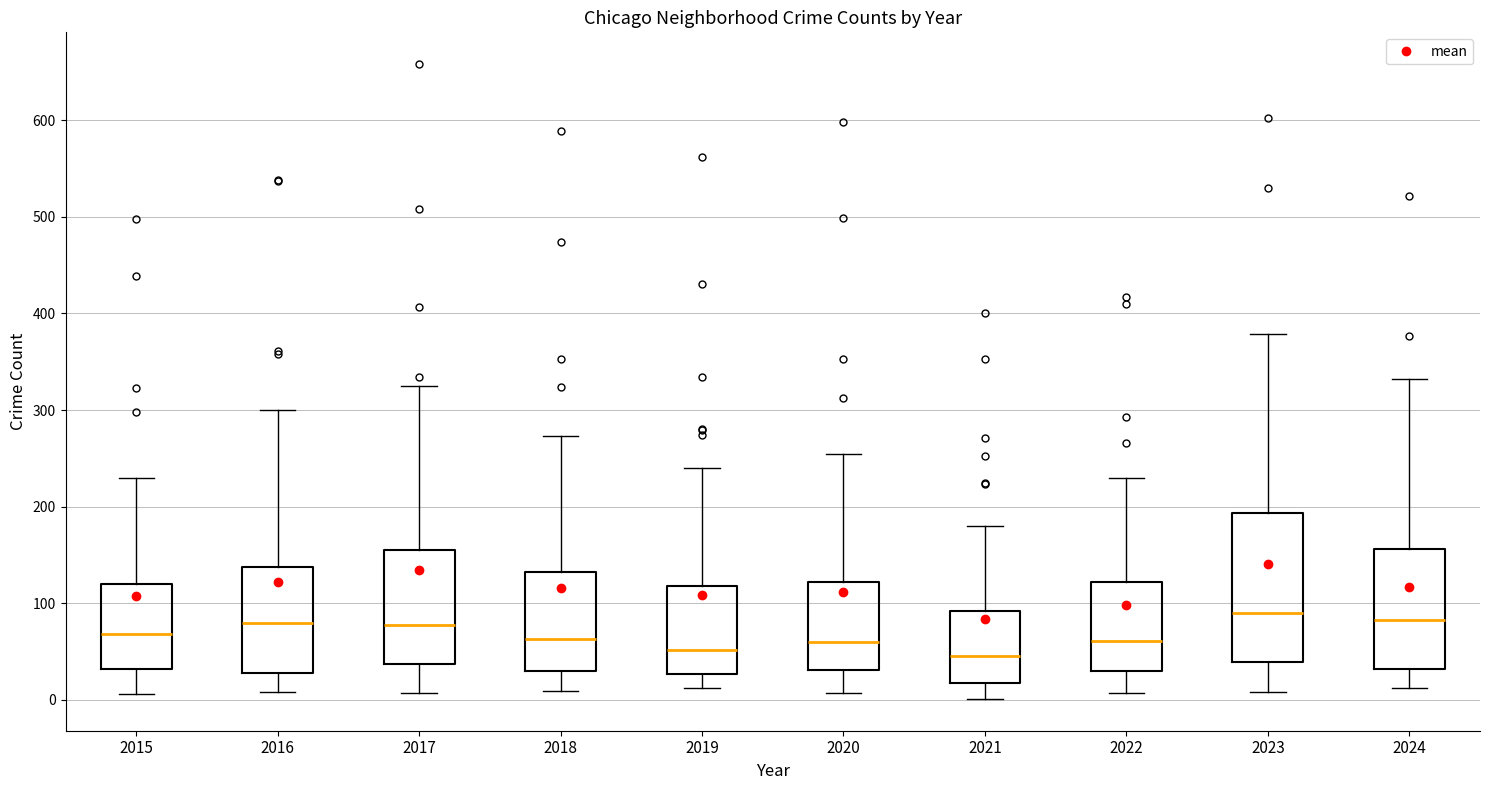

Reading left to right, transcribe this box plot: for each box, give where its median line is, the range the box spans, and where its two whiskers end, as read against the y-axis. The values are not printed on the chart, so give them approximately, as read against the axis.

2015: median 70, box 30 to 120, whiskers 10 to 230
2016: median 80, box 30 to 140, whiskers 10 to 300
2017: median 80, box 40 to 150, whiskers 10 to 330
2018: median 60, box 30 to 130, whiskers 10 to 270
2019: median 50, box 30 to 120, whiskers 10 to 240
2020: median 60, box 30 to 120, whiskers 10 to 260
2021: median 50, box 20 to 90, whiskers 0 to 180
2022: median 60, box 30 to 120, whiskers 10 to 230
2023: median 90, box 40 to 190, whiskers 10 to 380
2024: median 80, box 30 to 160, whiskers 10 to 330